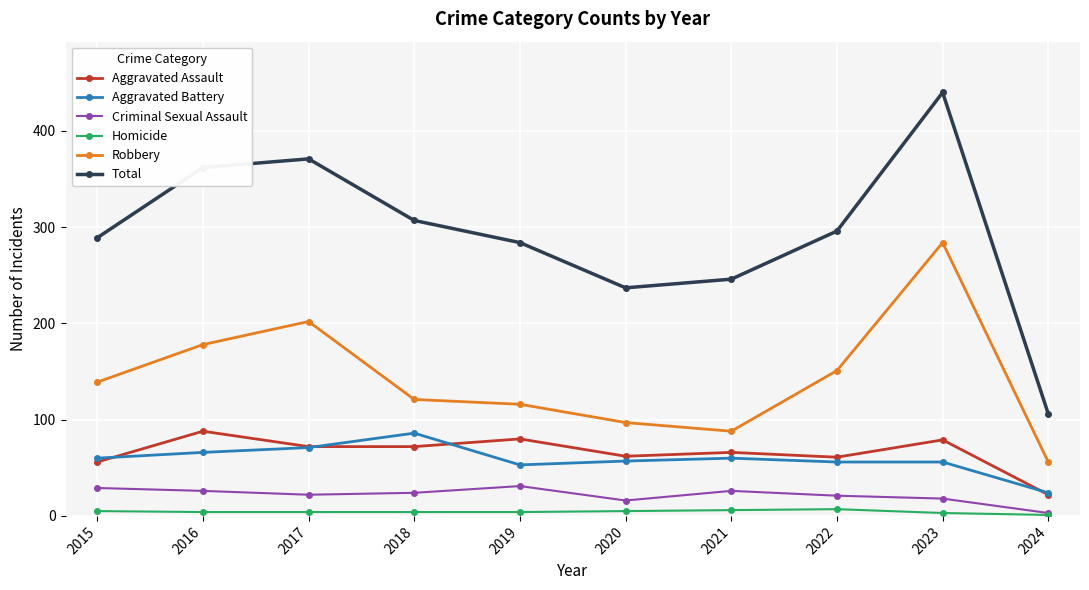

What is the approximate value of Robbery at 2015?

139